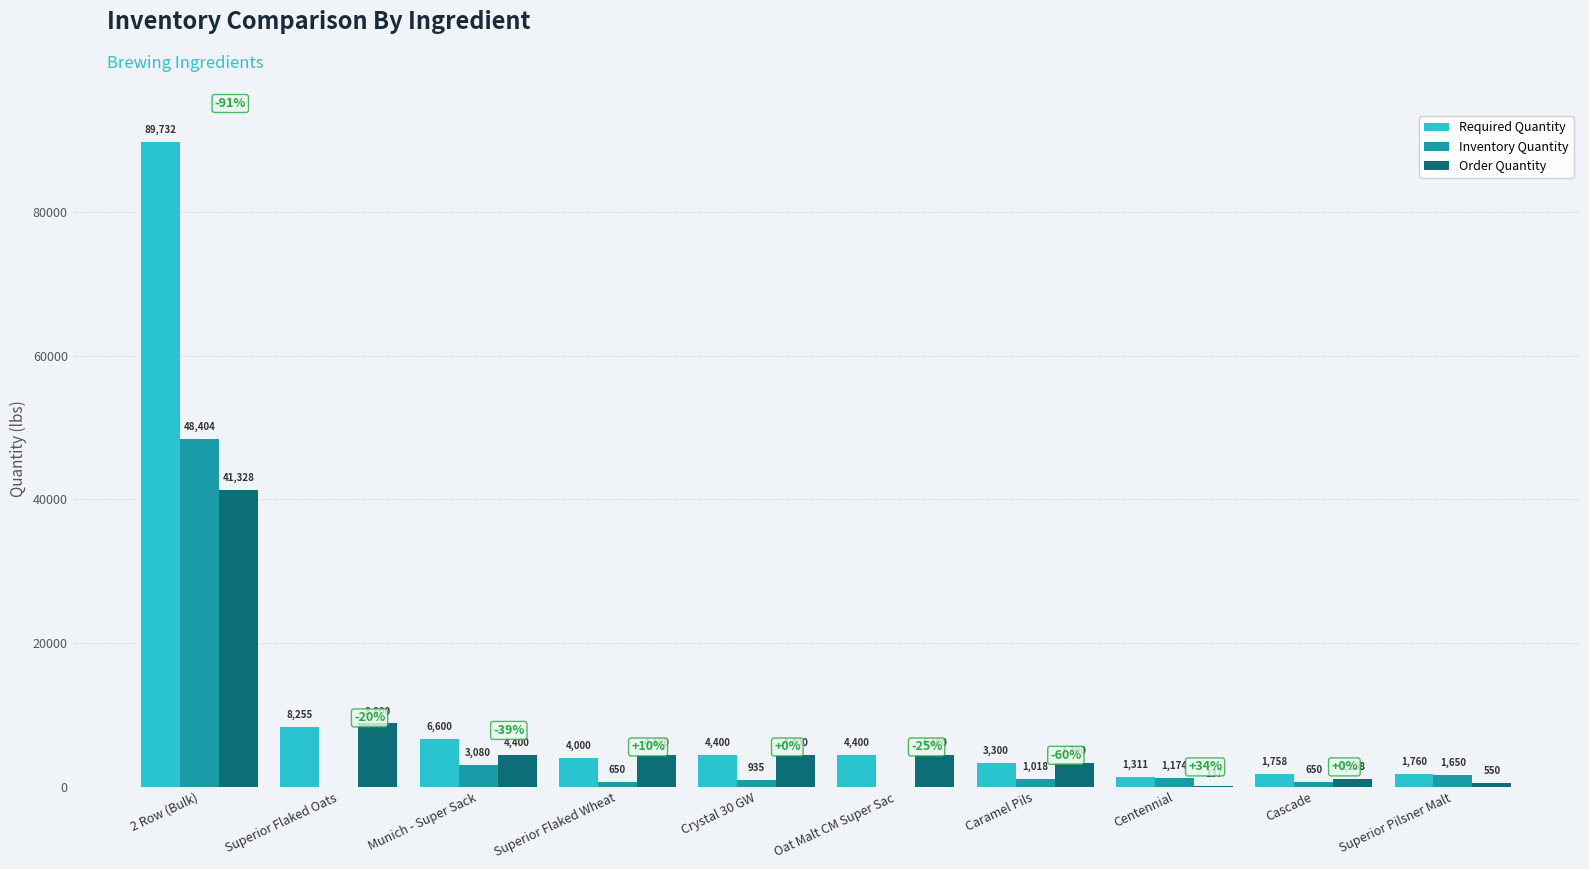

At which label does Inventory Quantity first exceed 1017?

2 Row (Bulk)